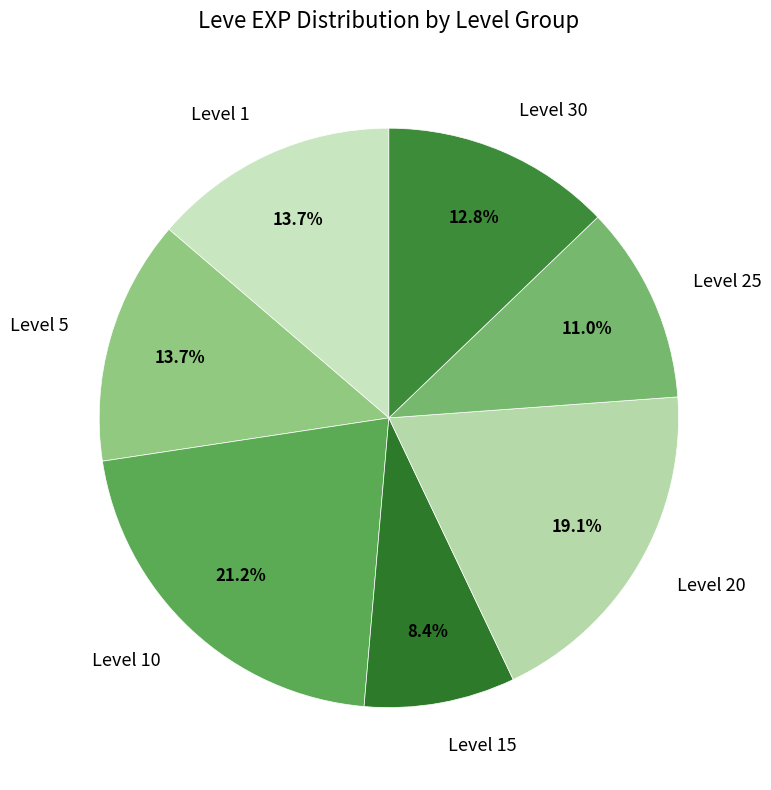

Approximately how many times larger is the value at Level 25 compared to Level 5?

0.8